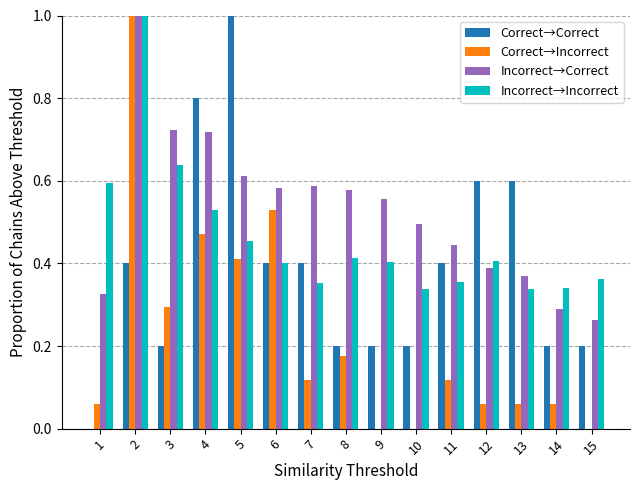

The value of Incorrect→Correct at 2 is 1.0. True or false?

True